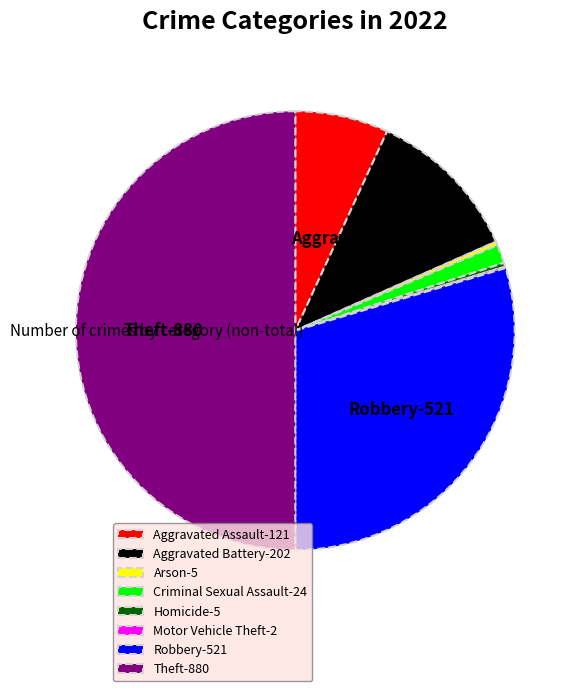

The Aggravated Assault-121 slice represents 7% of the pie. True or false?

True